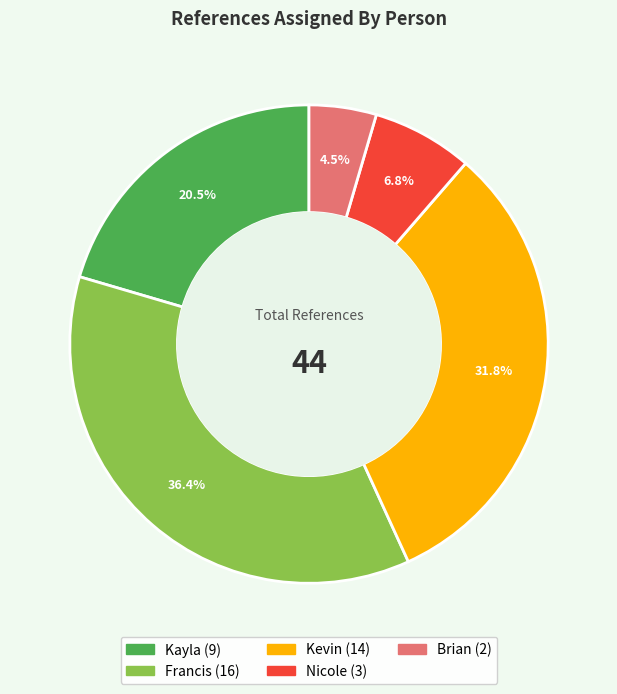

Rank the categories by value from lowest to highest.

Brian, Nicole, Kayla, Kevin, Francis